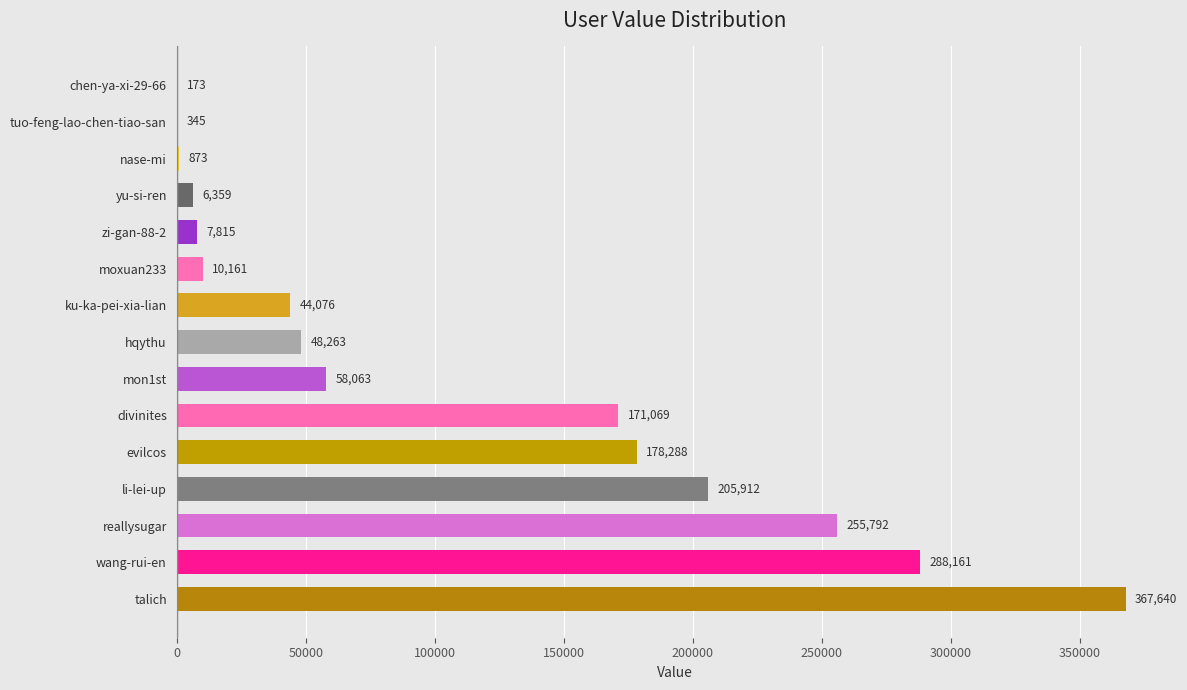

What is the sum of all values?

1642990